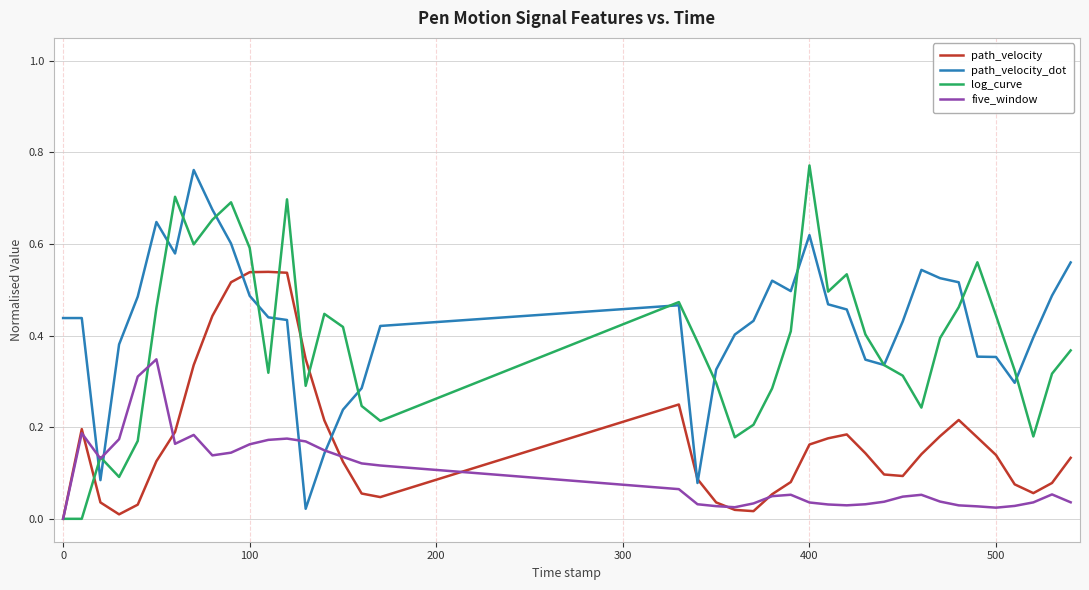

In five_window, how many points are higher than both neighbors (excluding endpoints)?

7